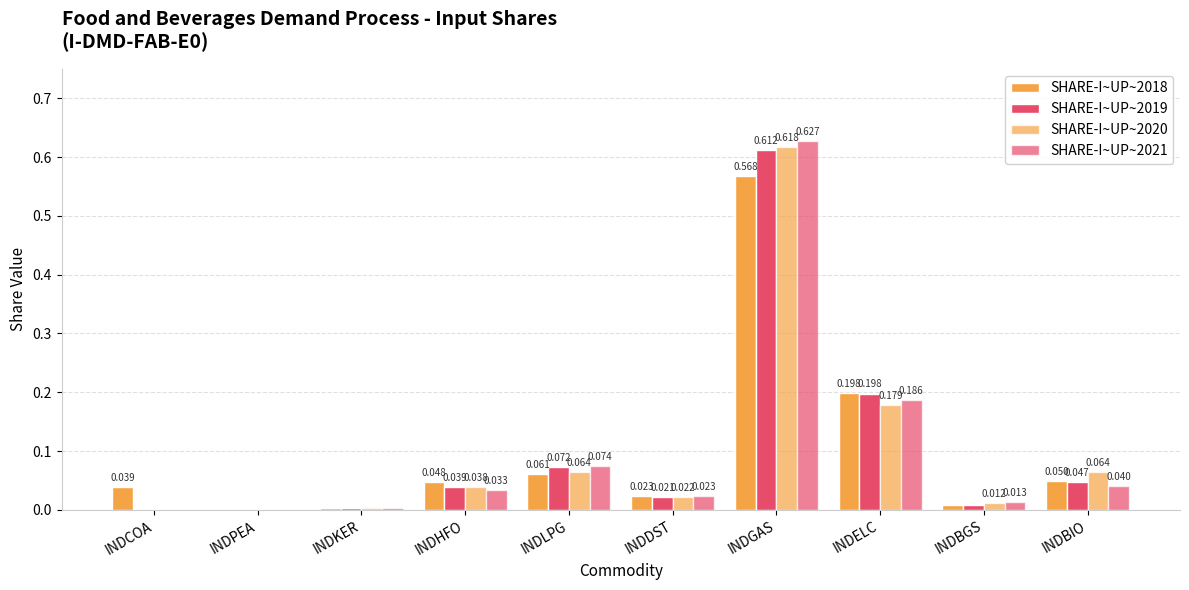

The value of SHARE-I~UP~2019 at INDELC is 0.3. True or false?

False